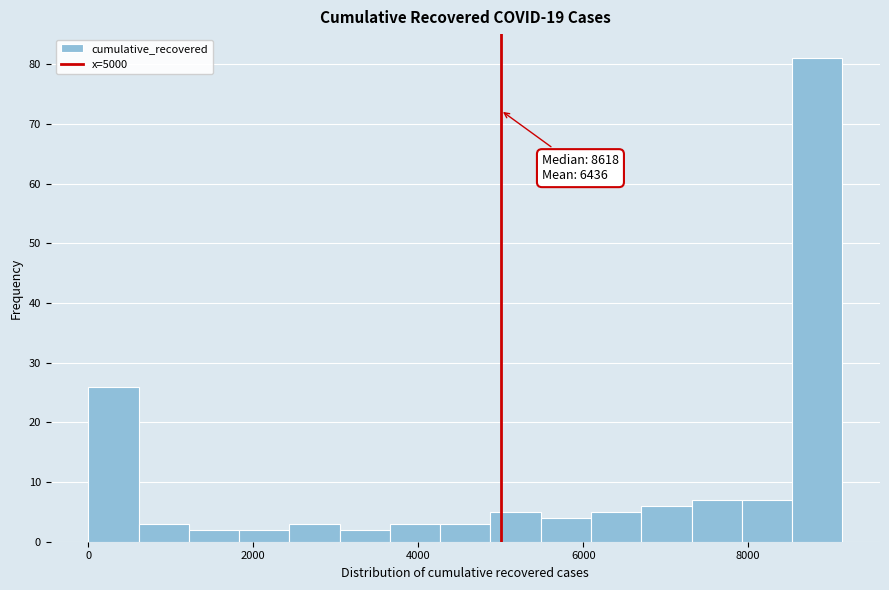

Around what value on the x-axis is the tallest bar? Give the approximate position of its centre, as read against the axis.

8800